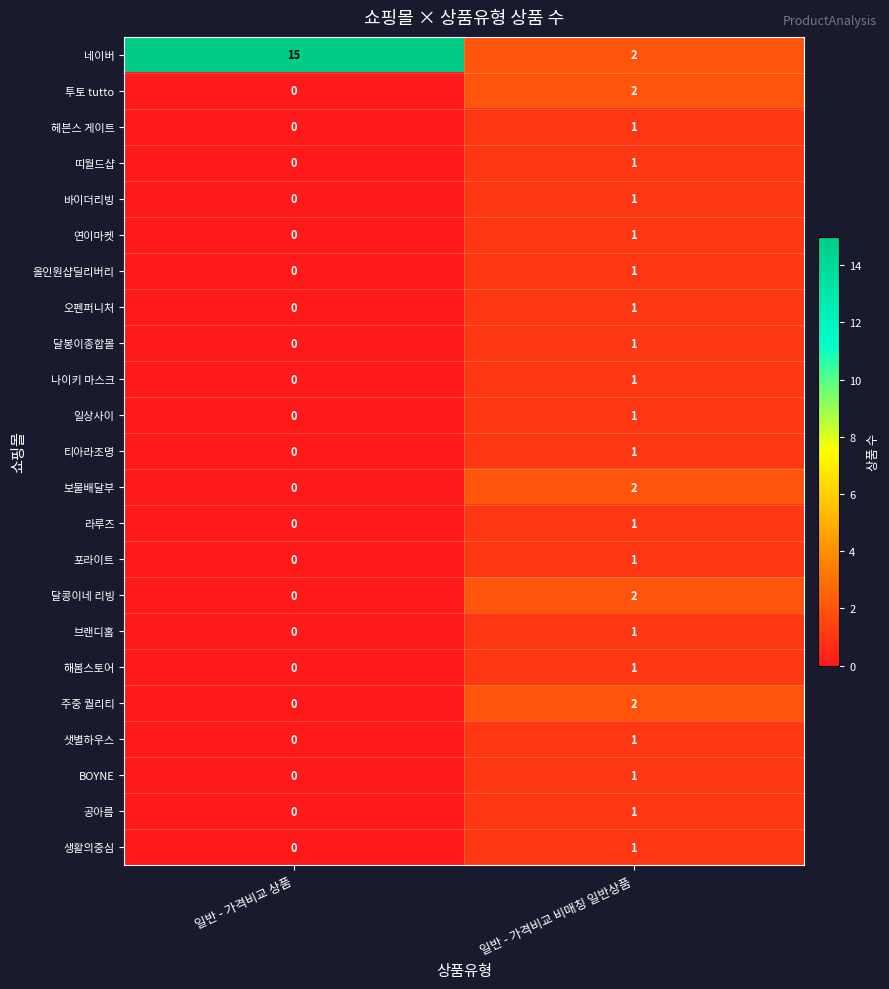

What is the total value across all series at 일반 - 가격비교 상품?

15